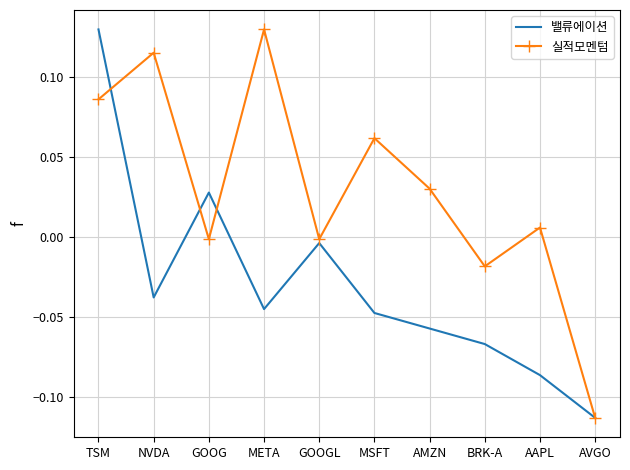

Which category has the lowest value in the 실적모멘텀 series?

AVGO